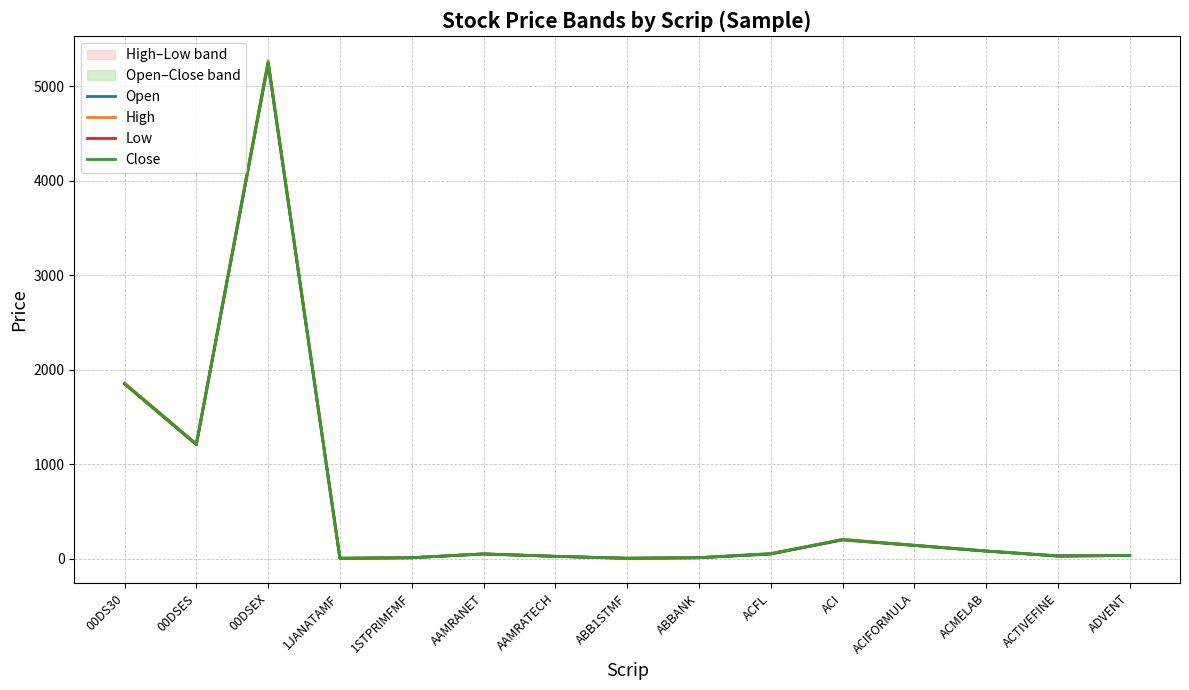

How many data points in Low are less than 50?

7